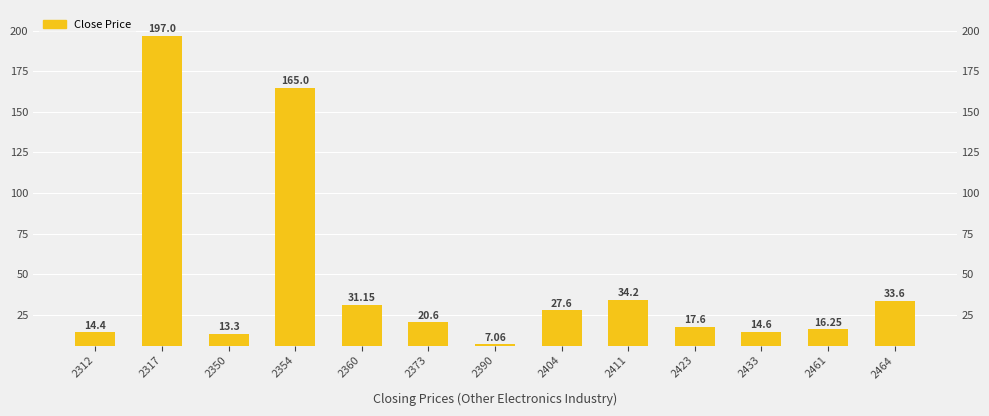

How many data points does each series have?

13